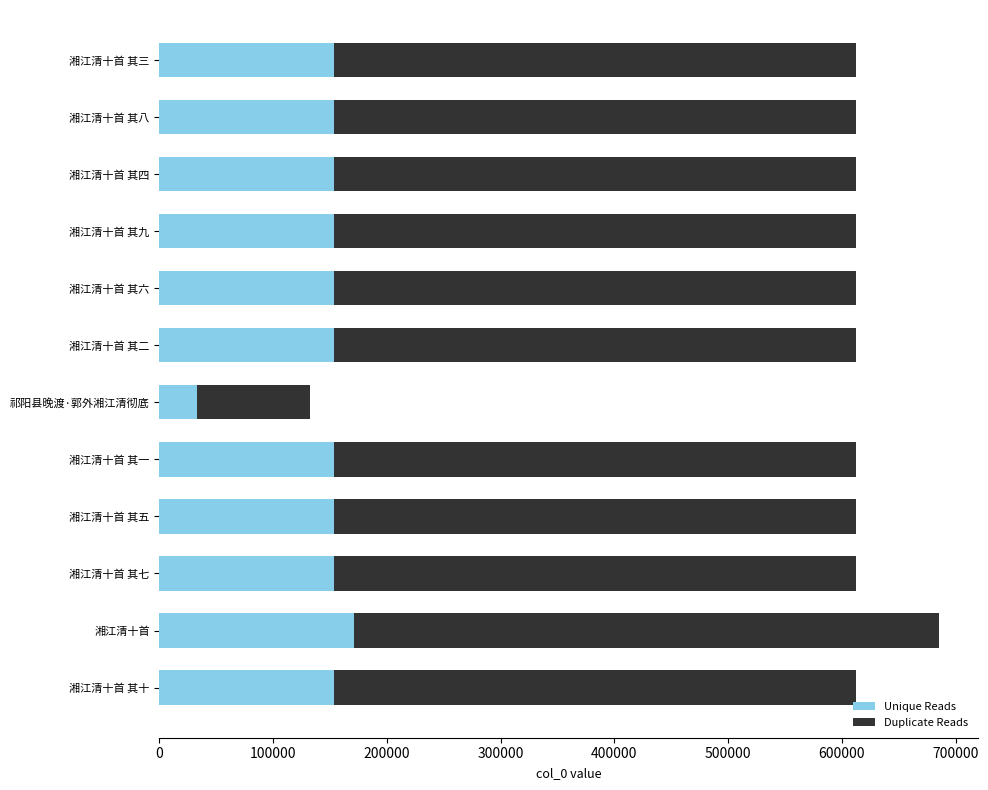

What is the sum of the Unique Reads values at 湘江清十首 其三 and 祁阳县晚渡·郭外湘江清彻底?

186280